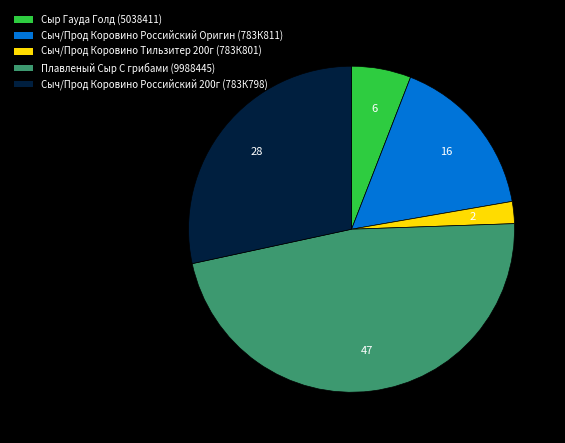

Does Плавленый Сыр С грибами (9988445) represent more than half of the total?

No